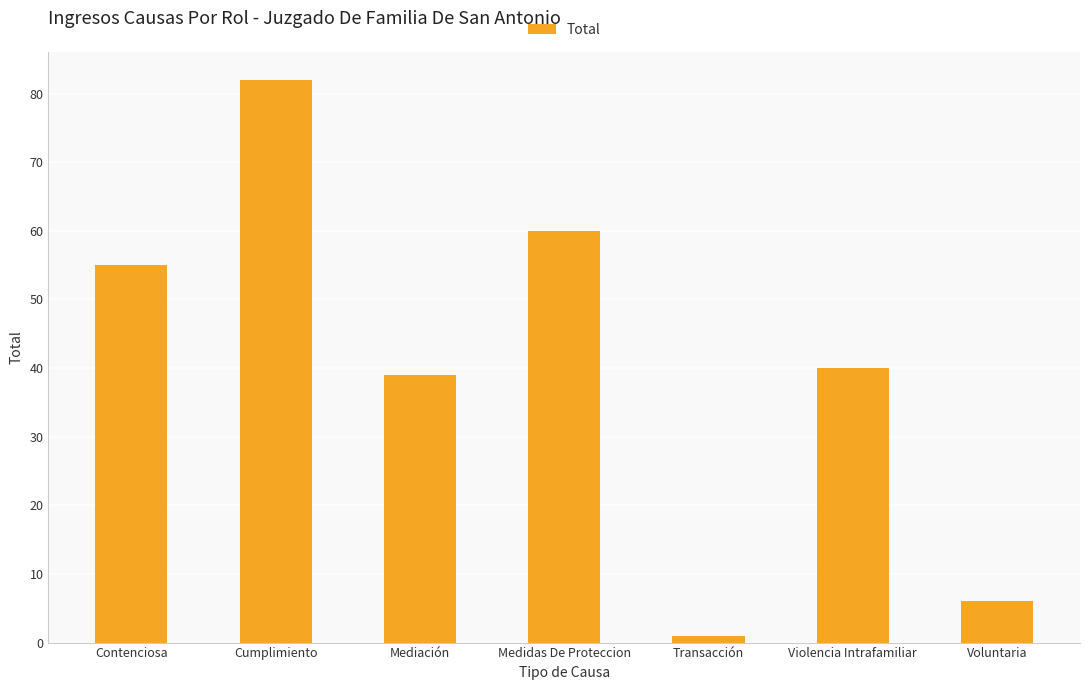

Which has a higher value, Mediación or Voluntaria?

Mediación